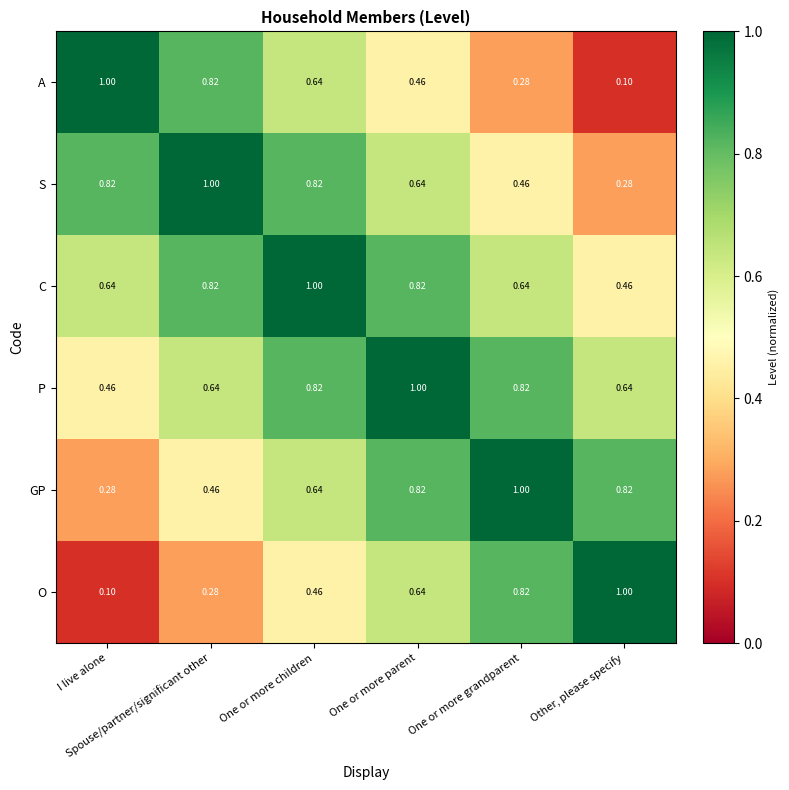

How many data points does each series have?

6